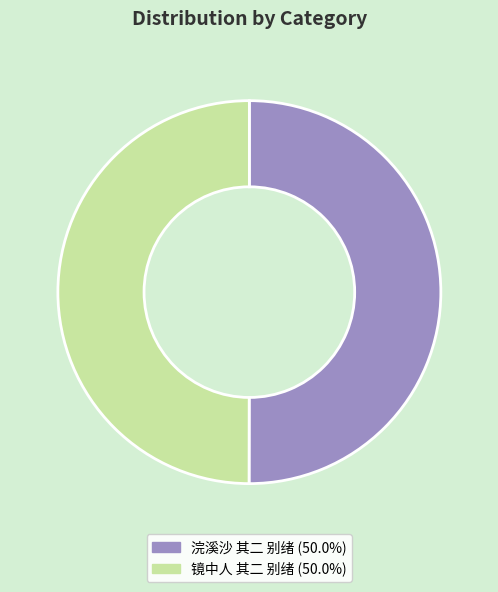

Is the sum of 浣溪沙 其二 别绪 and 镜中人 其二 别绪 greater than half?

Yes